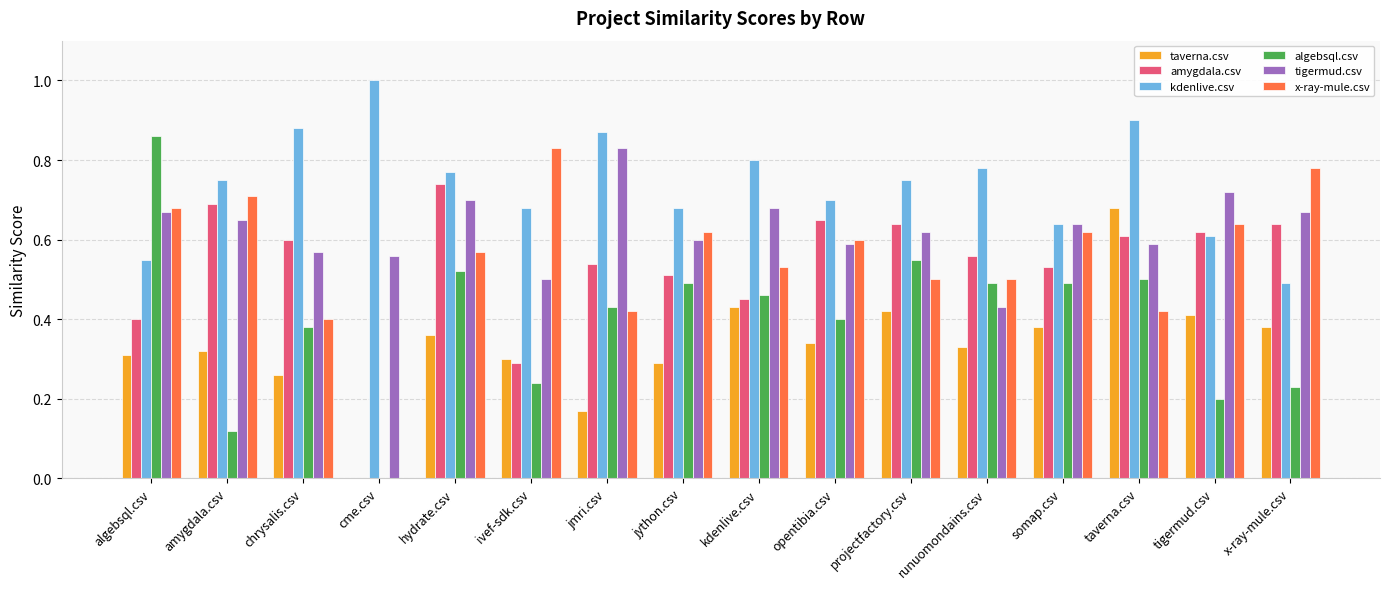

Between kdenlive.csv and taverna.csv, which series saw the biggest shift?

taverna.csv